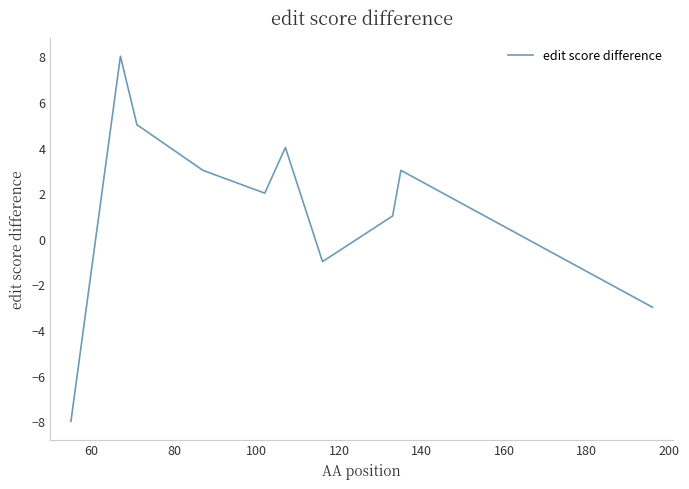

What is the greatest value displayed?

8